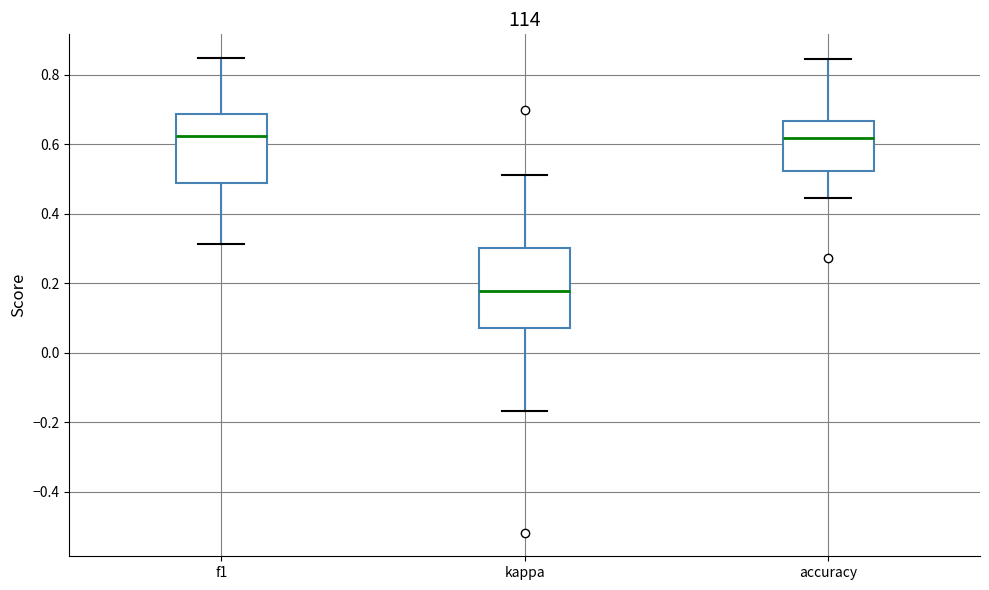

Reading left to right, read every box against the y-axis: the position of its median line, the range the box covers, and the ends of its whiskers. The values are not printed on the chart, so give them approximately, as read against the axis.

f1: median 0.62, box 0.48 to 0.68, whiskers 0.32 to 0.84
kappa: median 0.18, box 0.08 to 0.30, whiskers -0.16 to 0.52
accuracy: median 0.62, box 0.52 to 0.66, whiskers 0.44 to 0.84